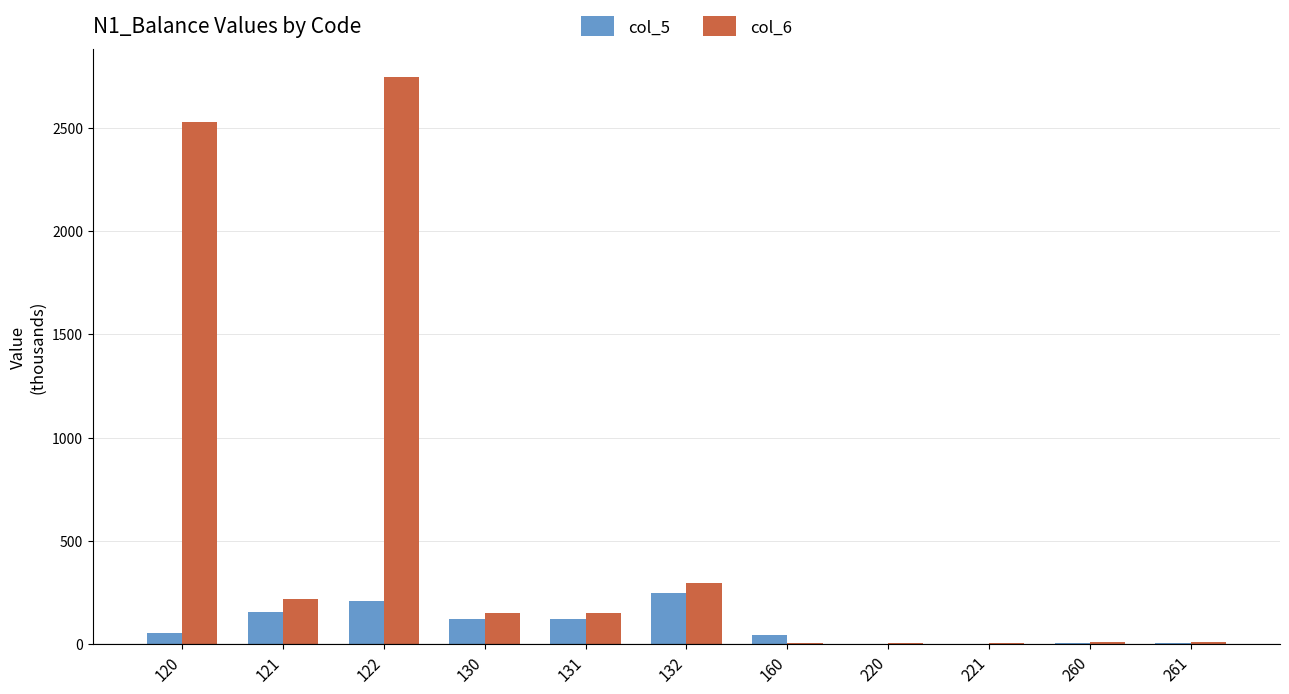

Which series has the largest total across all categories?

col_6